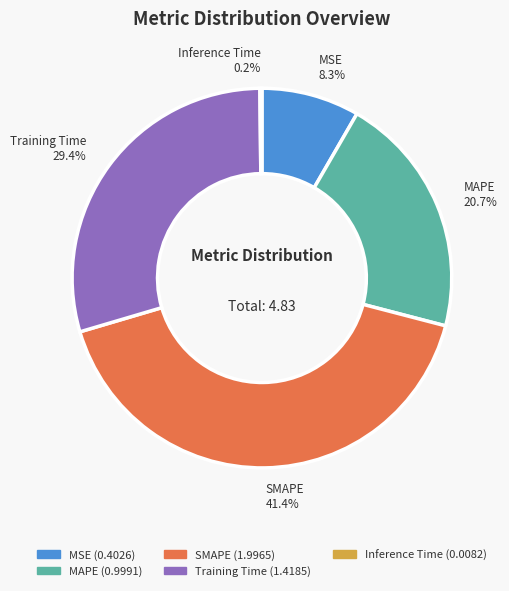

To the nearest percent, what portion does SMAPE represent?

41%